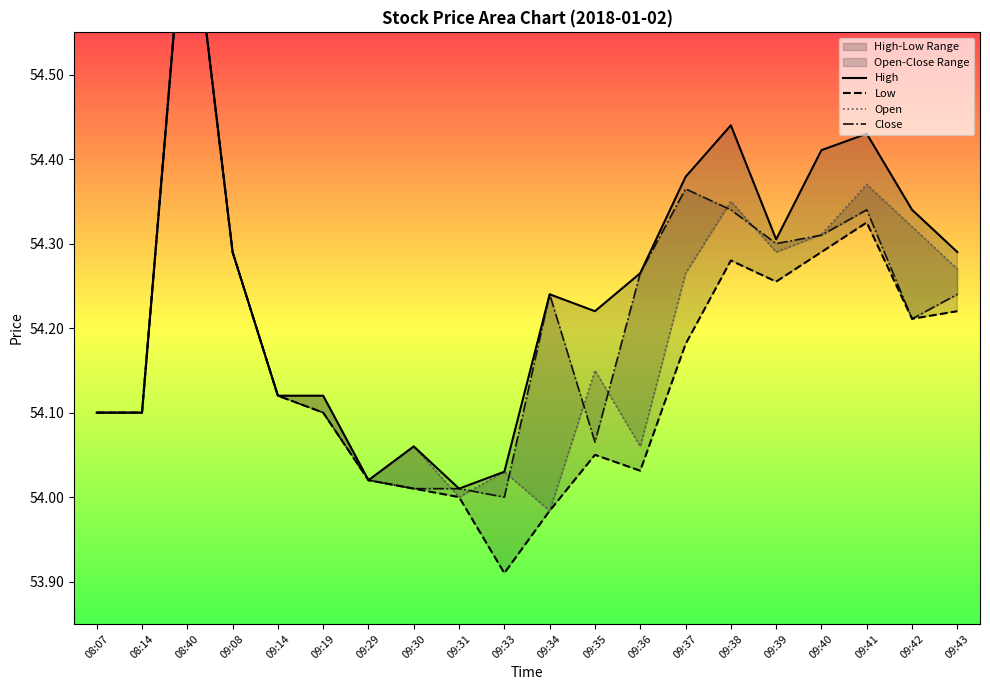

In Open, how many points are higher than both neighbors (excluding endpoints)?

6